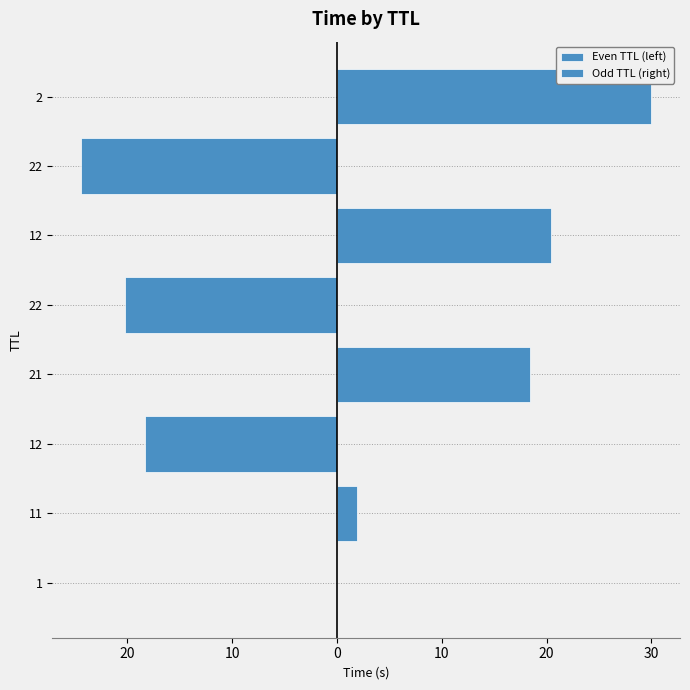

How many data points in Odd TTL (right) are above 1?

4